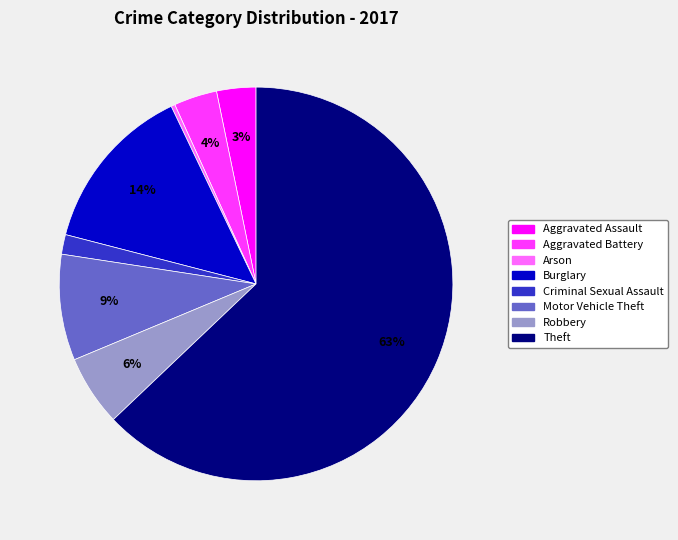

Is there a majority slice in this chart?

Yes